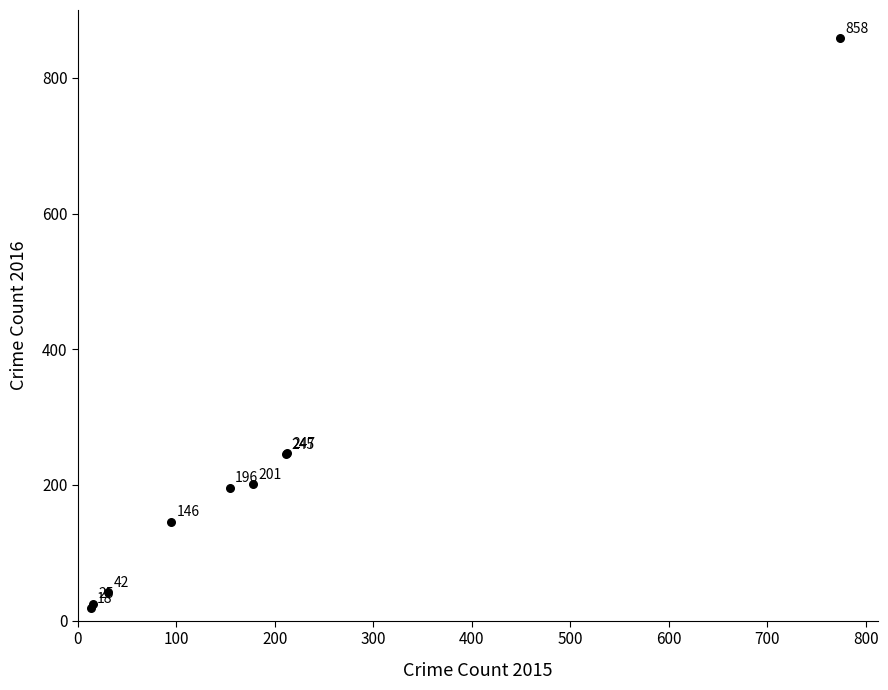

What Y value in the scatter plot is closest to 438?

247